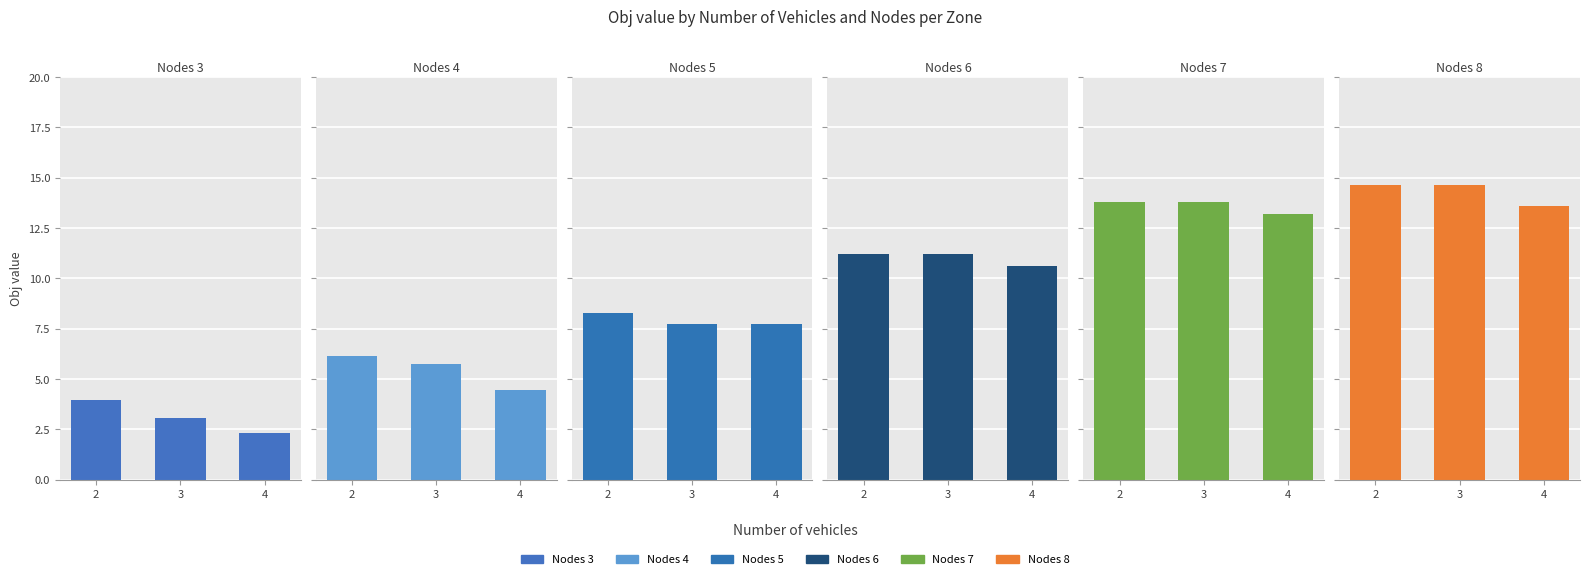

Which series has the largest total across all categories?

Nodes 8